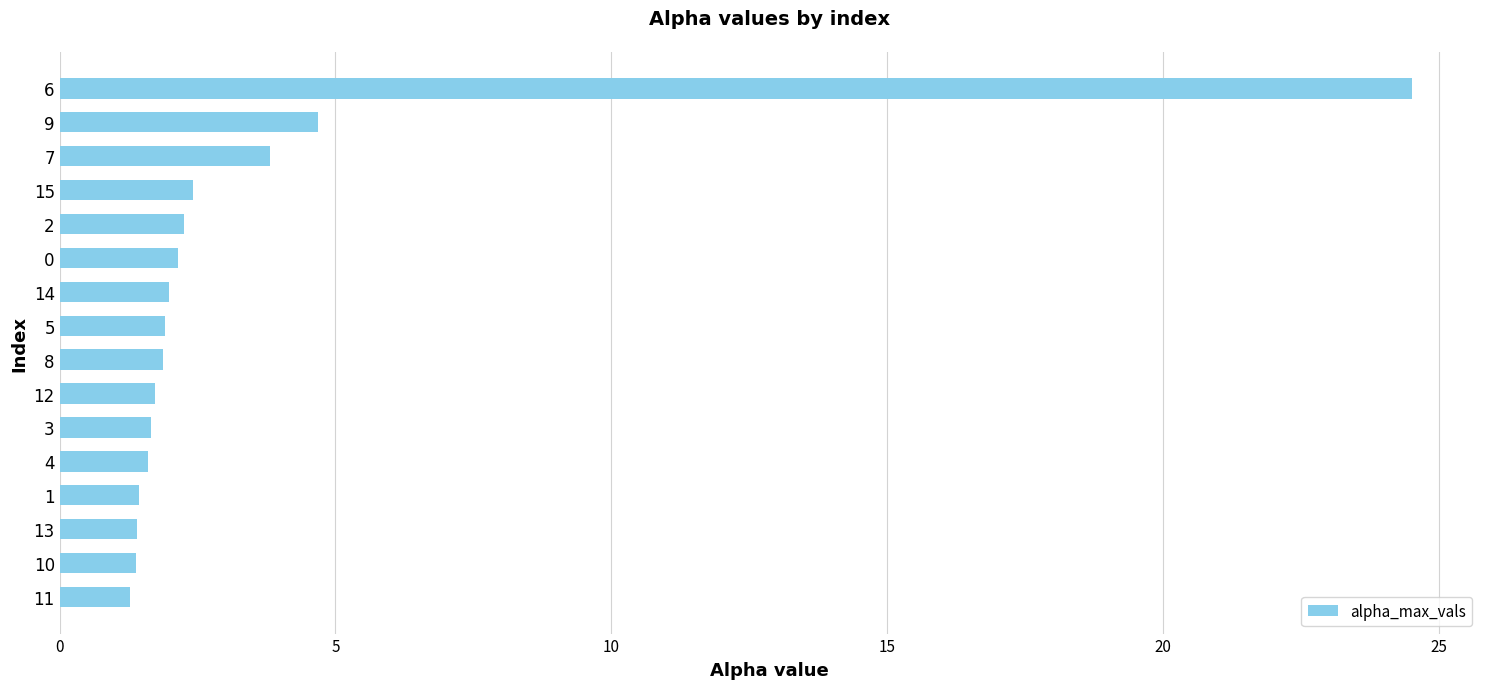

The chart shows a value of 2.4 at 15. True or false?

True